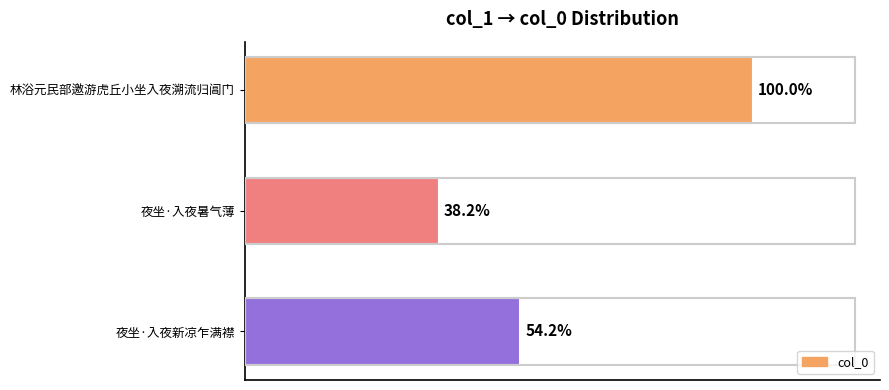

Does the chart contain any negative values?

No